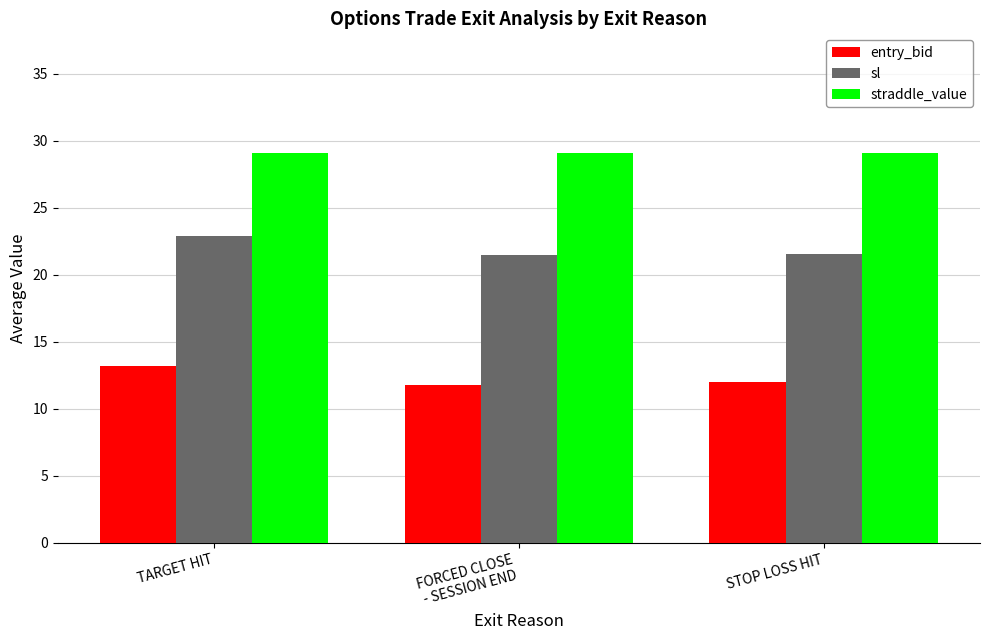

Which series has the largest range (max minus min)?

sl